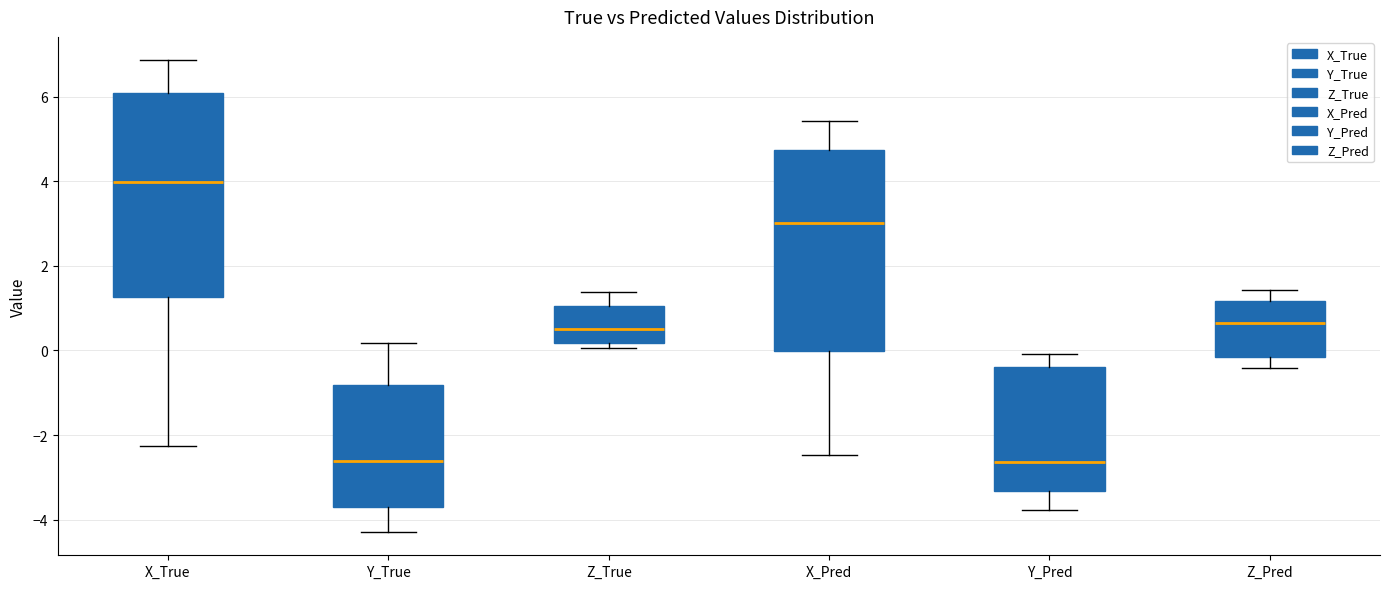

Where is the lower edge of the box for Y_Pred on the y-axis? The values are not printed on the chart, so give them approximately, as read against the axis.

-3.4